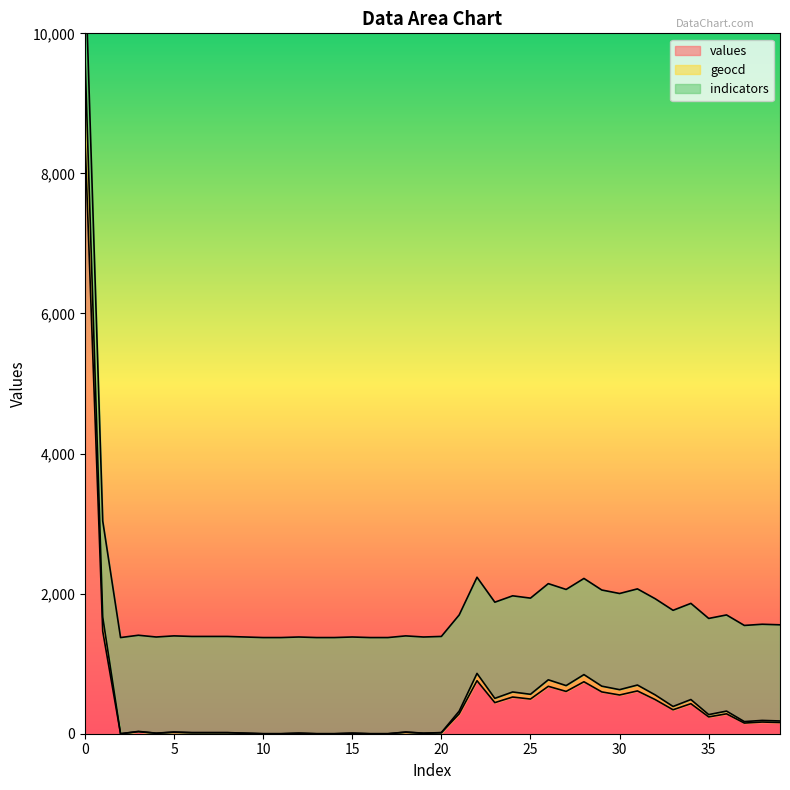

The value of values at 10 is 5187. True or false?

False